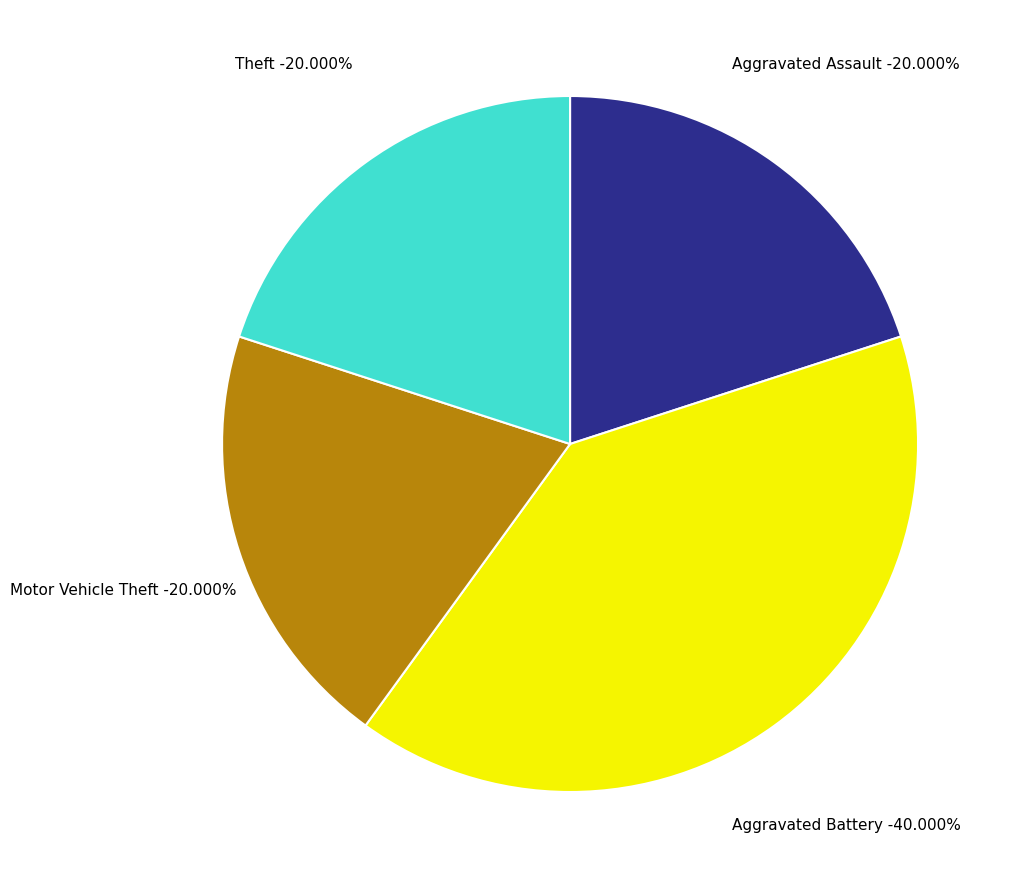

Is there any slice that represents more than half of the pie?

No